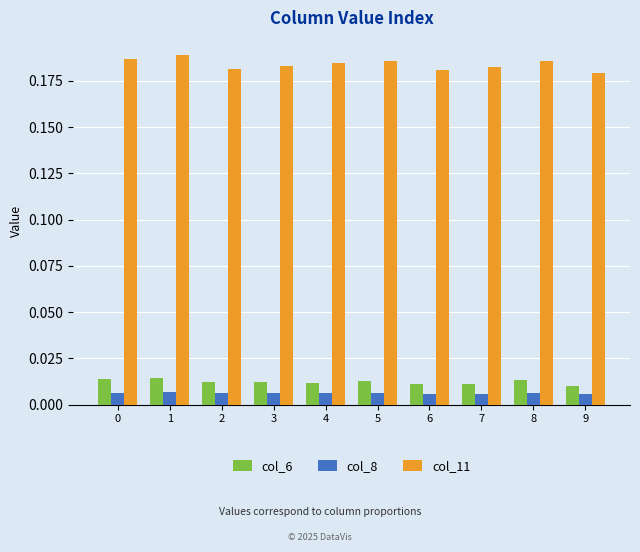

Count the col_11 values in the range 0 to 1.

10